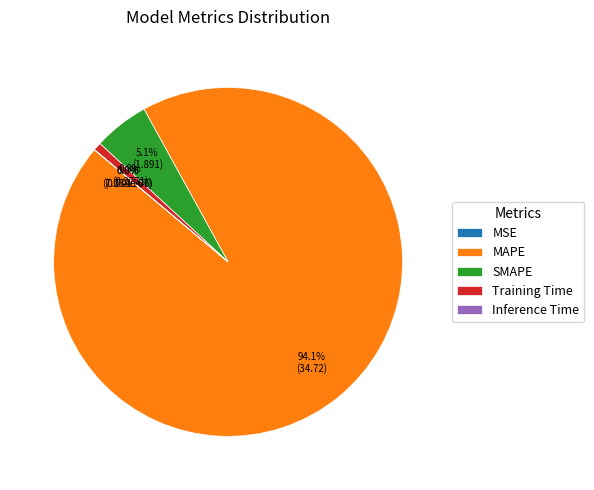

What portion of the pie excludes Training Time?

99.2%